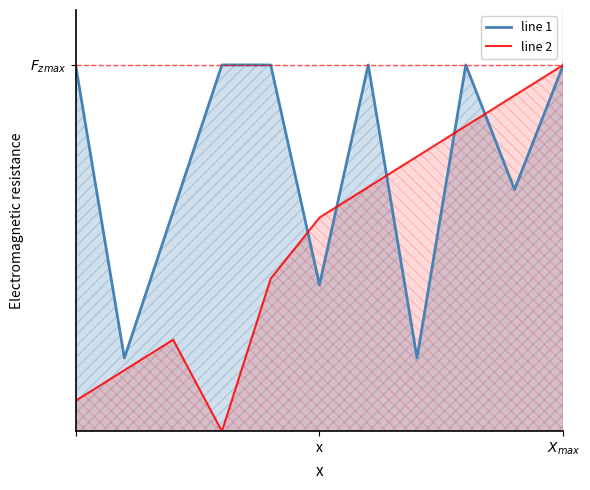

Reading left to right, list all the values displayed in this chart.

line 1: 500.0	100.0	300.0	500.0	500.0	200.0	500.0	100.0	500.0	330.0	500.0
line 2: 41.7	83.3	125.0	0.0	208.3	291.7	333.3	375.0	416.7	458.3	500.0